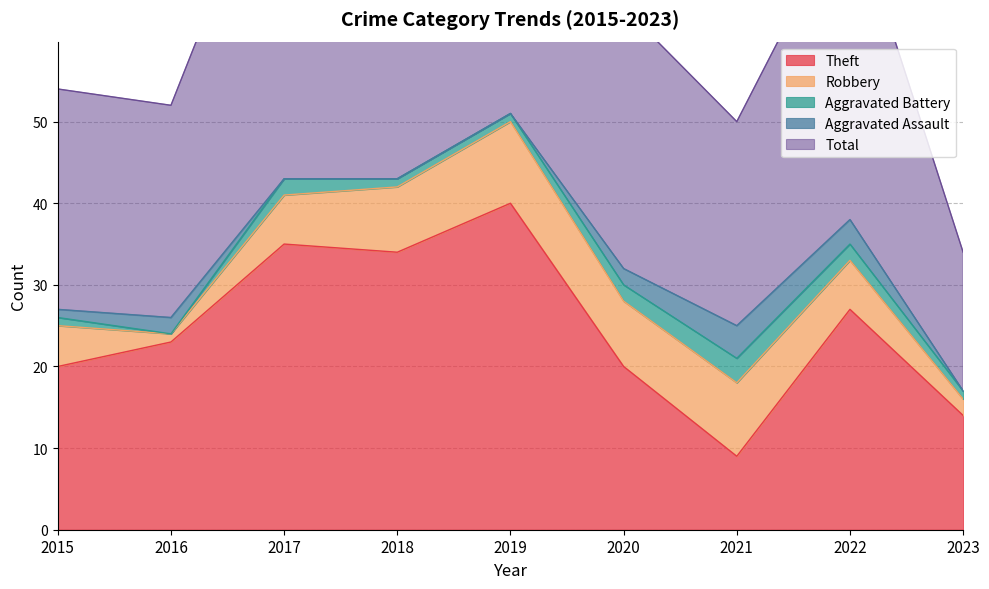

What is the value of the Theft point at the 1st from the left?

20